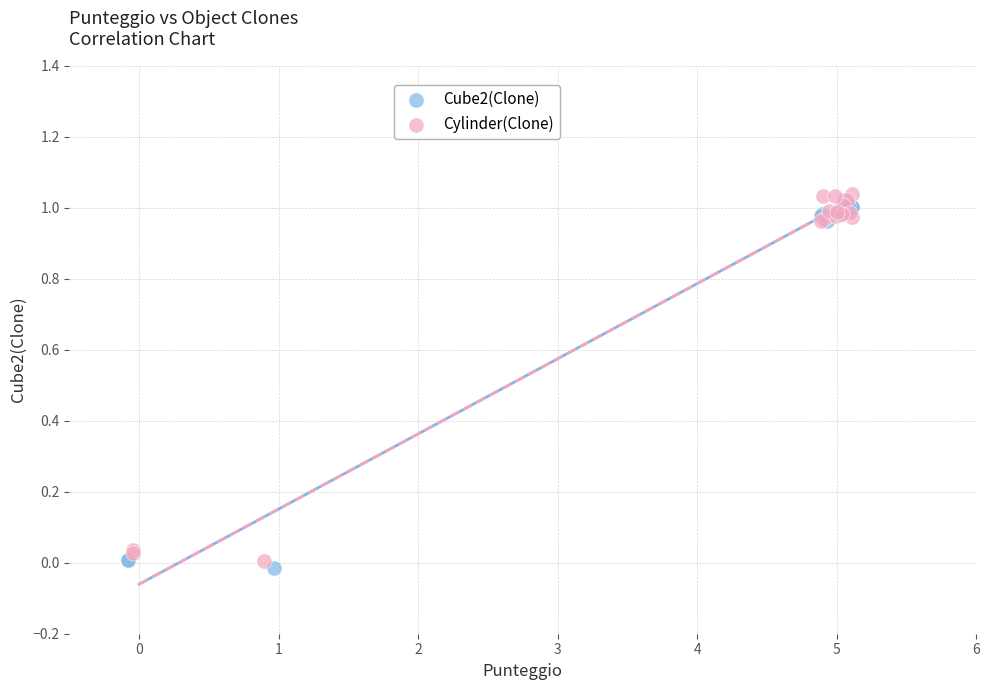

What are all the series names shown in the legend?

Cube2(Clone), Cylinder(Clone)